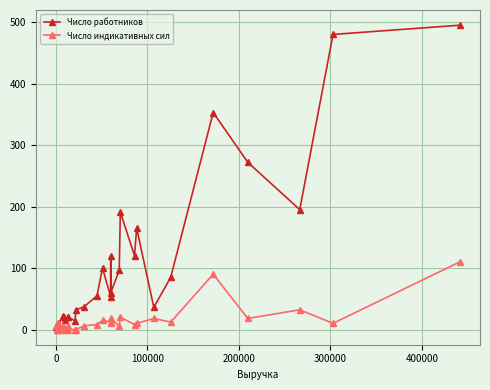

Which series ends up on top after the final intersection of Число индикативных сил and Число работников?

Число работников